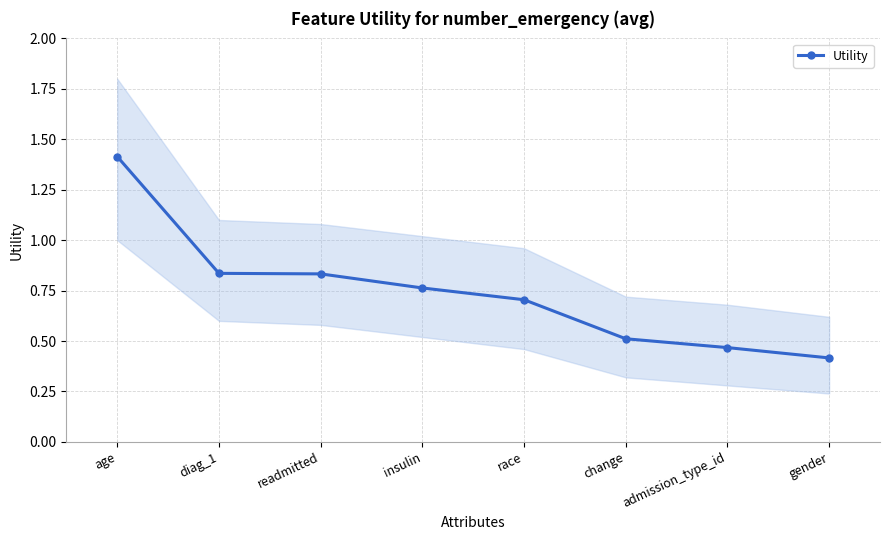

True or false: there are more than 1 points higher than both neighbors.

False